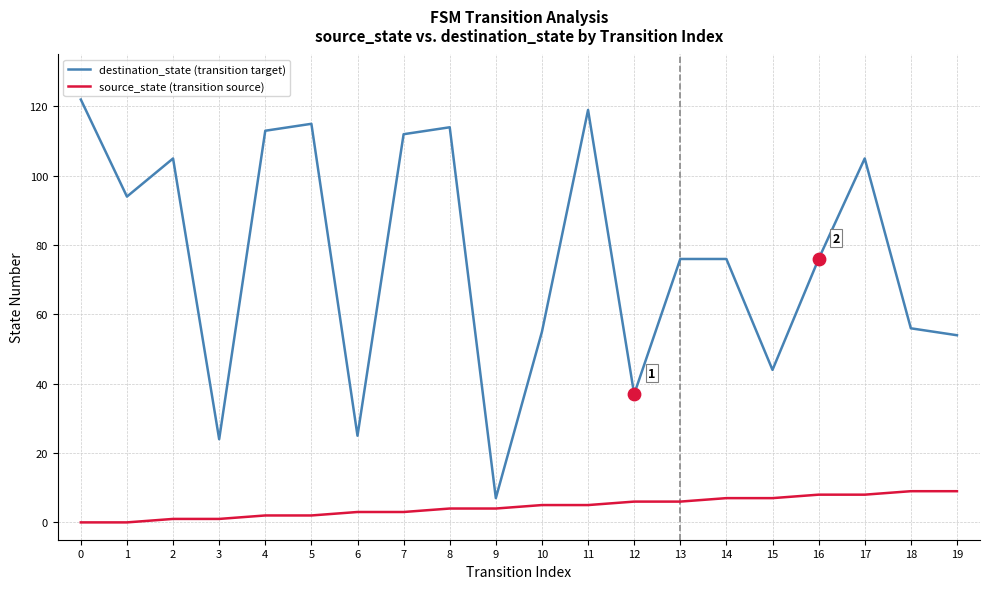

Is the value of destination_state (transition target) at 10 greater than the value of source_state (transition source) at 15?

Yes